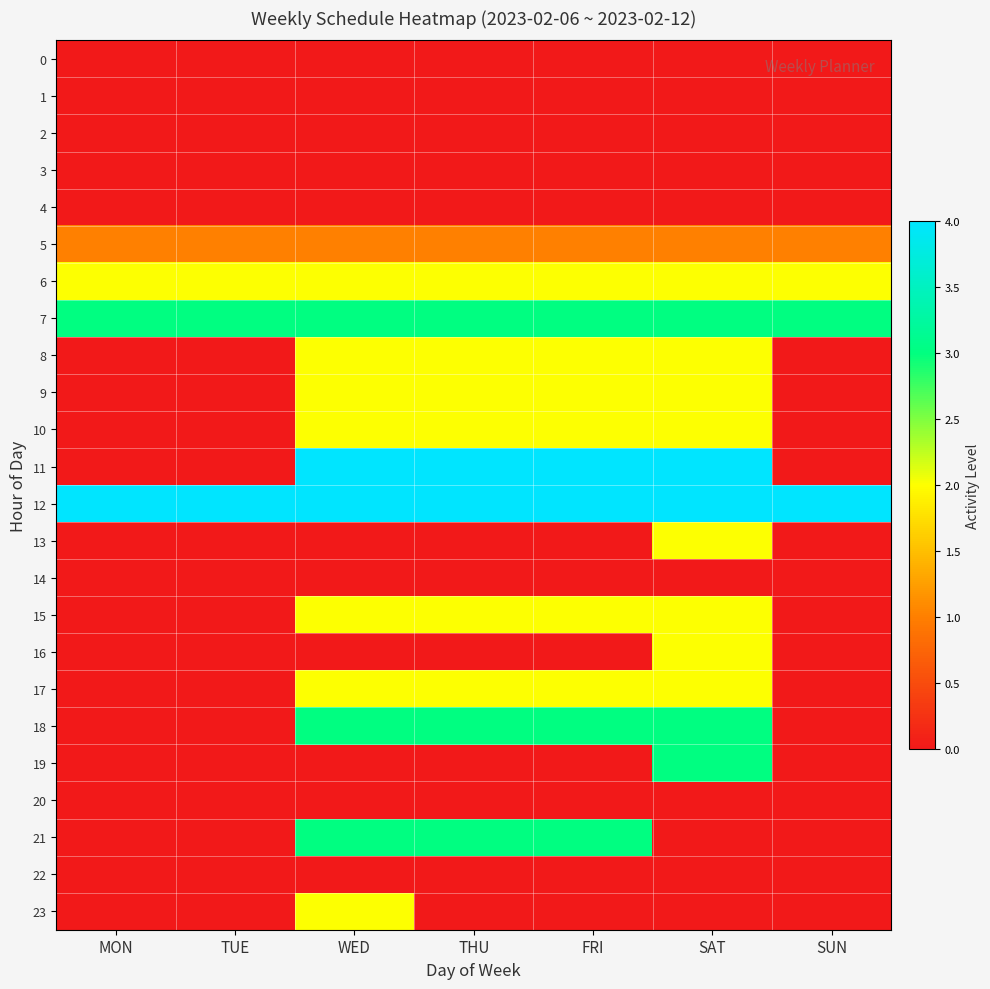

At SUN, list the series in order from largest to smallest.

12, 7, 6, 5, 0, 1, 2, 3, 4, 8, 9, 10, 11, 13, 14, 15, 16, 17, 18, 19, 20, 21, 22, 23